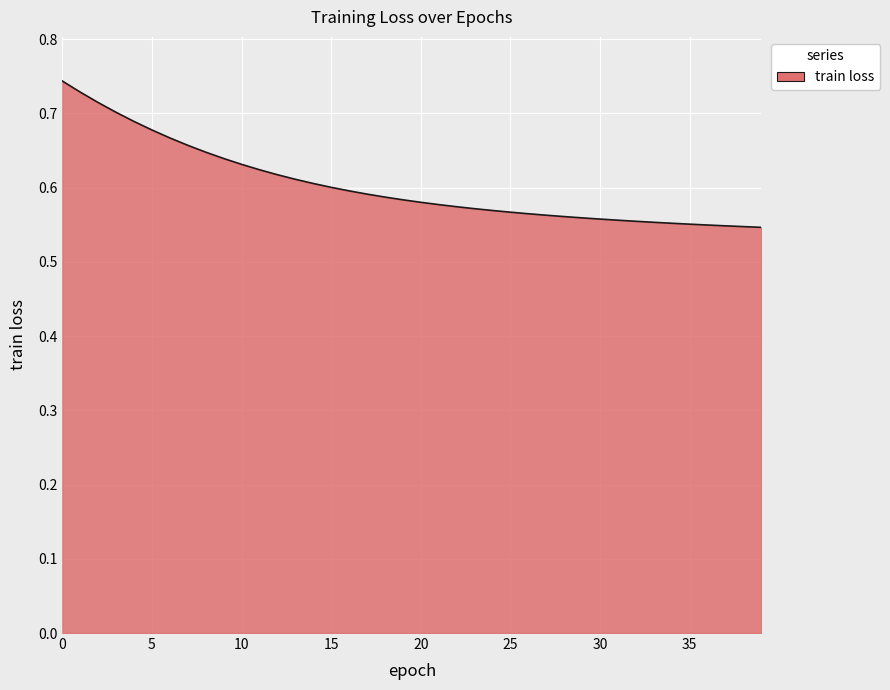

At which label is the value closest to 0?

39